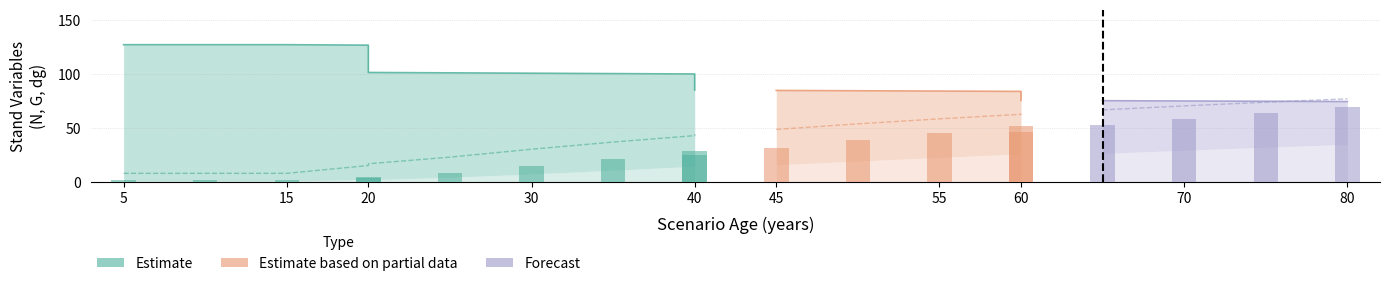

Reading left to right, what are all the values shown in this chart?

N: 127.3	127.3	127.3	126.9	101.5	101.2	100.8	100.5	100.1	85.1	84.8	84.5	84.2	83.9	75.5	75.3	75.0	74.8	74.5
G: 0.6	0.6	0.6	2.3	1.8	4.2	7.2	10.7	14.4	12.3	15.7	19.2	22.6	25.9	23.3	26.3	29.3	32.0	34.7
dg: 7.8	7.8	7.8	15.1	16.7	22.8	30.2	36.9	42.8	44.1	48.6	53.8	58.4	62.6	63.3	66.7	70.5	73.9	77.0